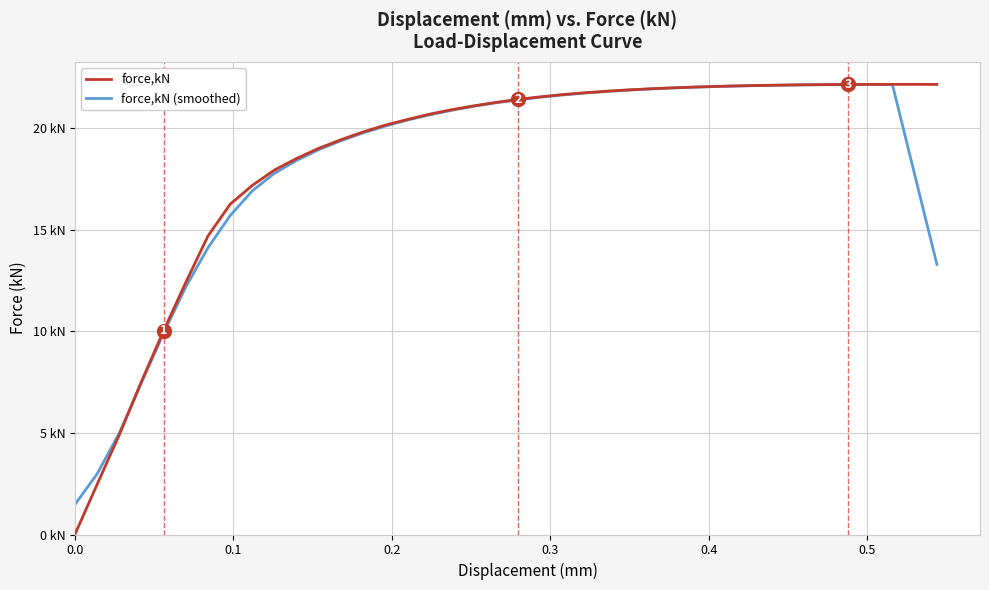

How many interior local peaks does the force,kN (smoothed) series have?

1